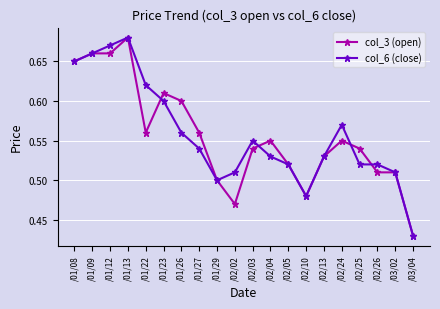

What is the label of the 12th point from the right?

/01/29